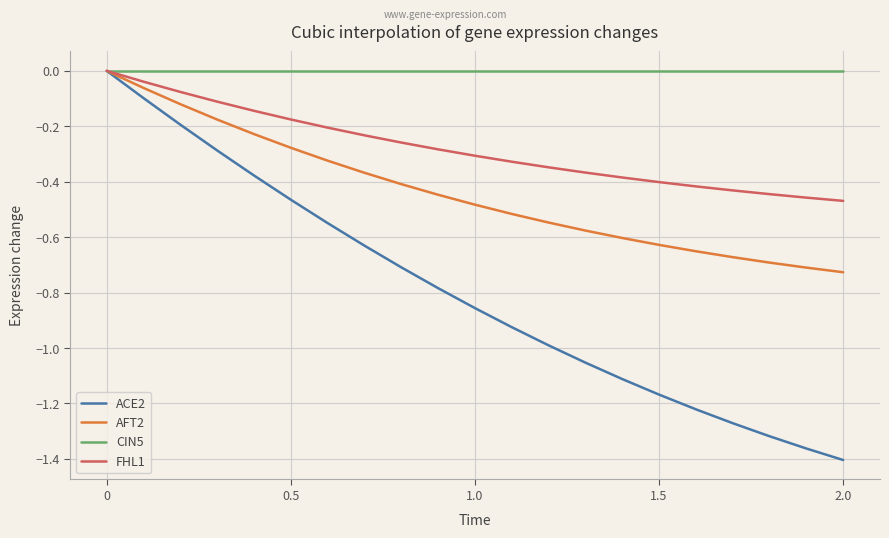

What are all the series names shown in the legend?

ACE2, AFT2, CIN5, FHL1